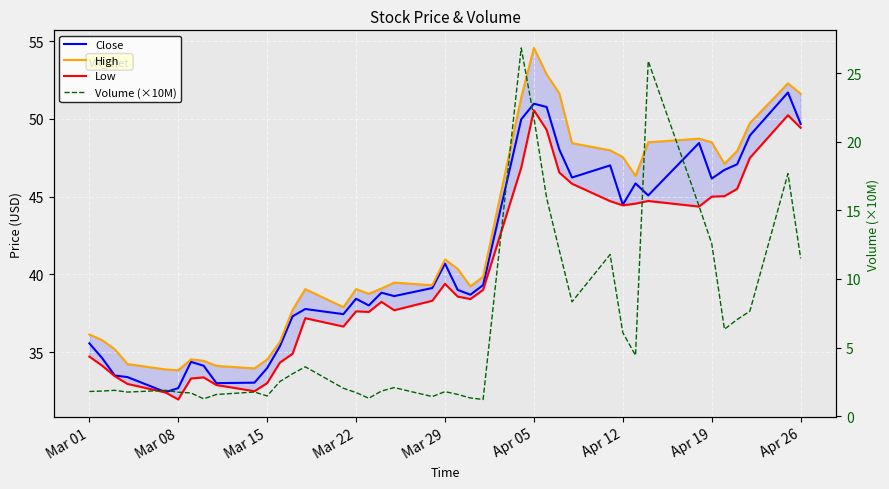

The Volume (×10M) series shows 10.8 at 36. True or false?

False